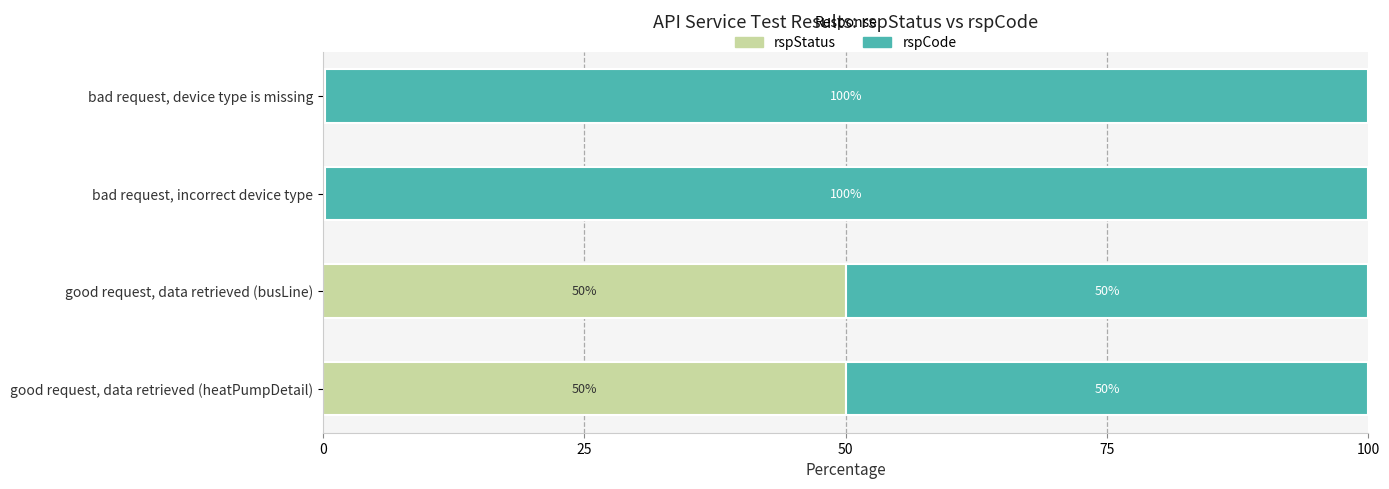

What is the highest value of the rspStatus series?

50.0